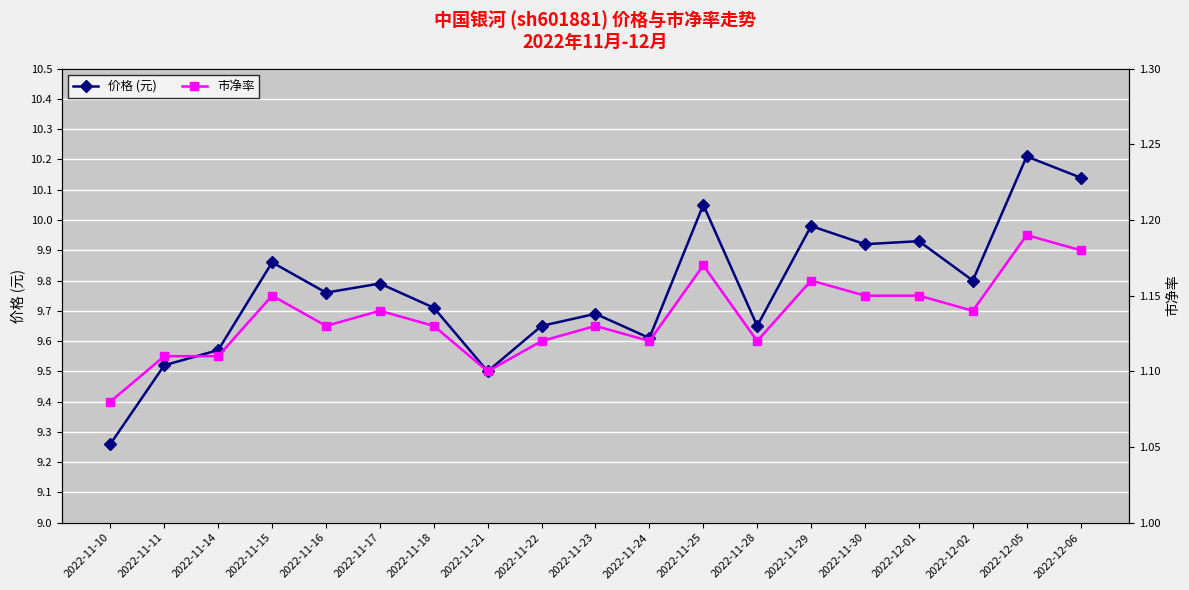

The 价格 (元) series shows 13.2 at 2022-12-01. True or false?

False